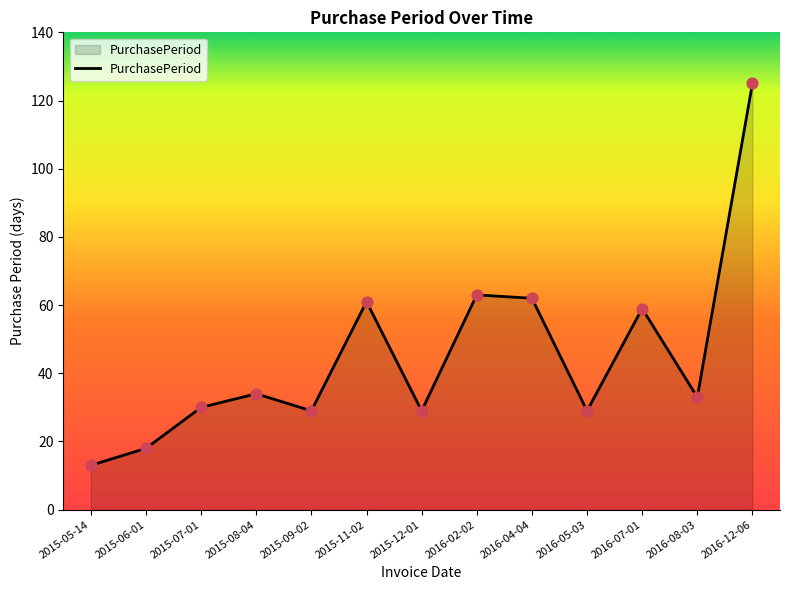

Between 2016-05-03 and 2016-04-04, which is larger?

2016-04-04